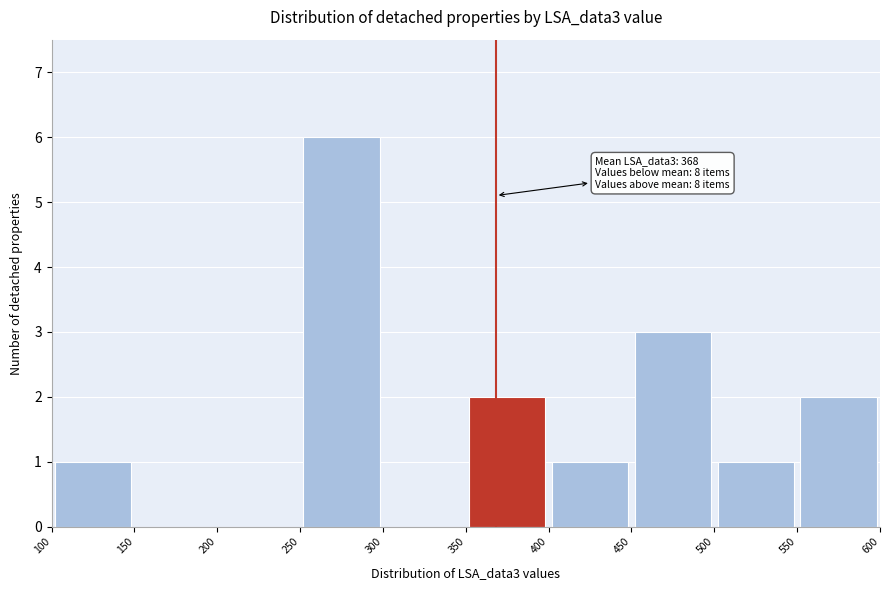

Over which range of the x-axis is the bar tallest?

250 to 300